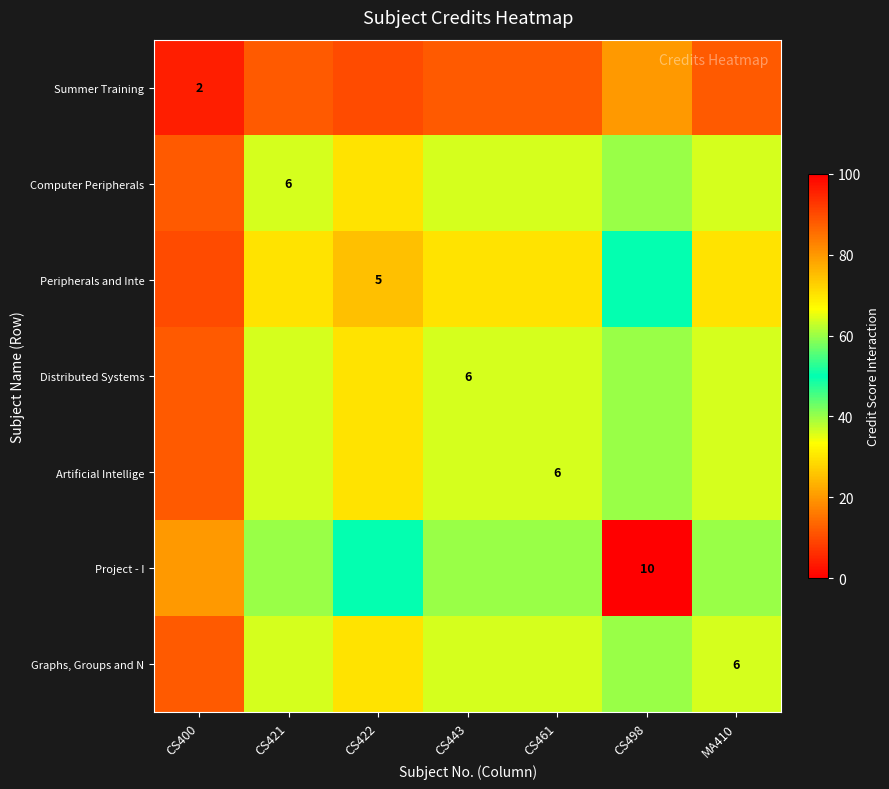

Which label corresponds to the smallest value in the chart?

CS400